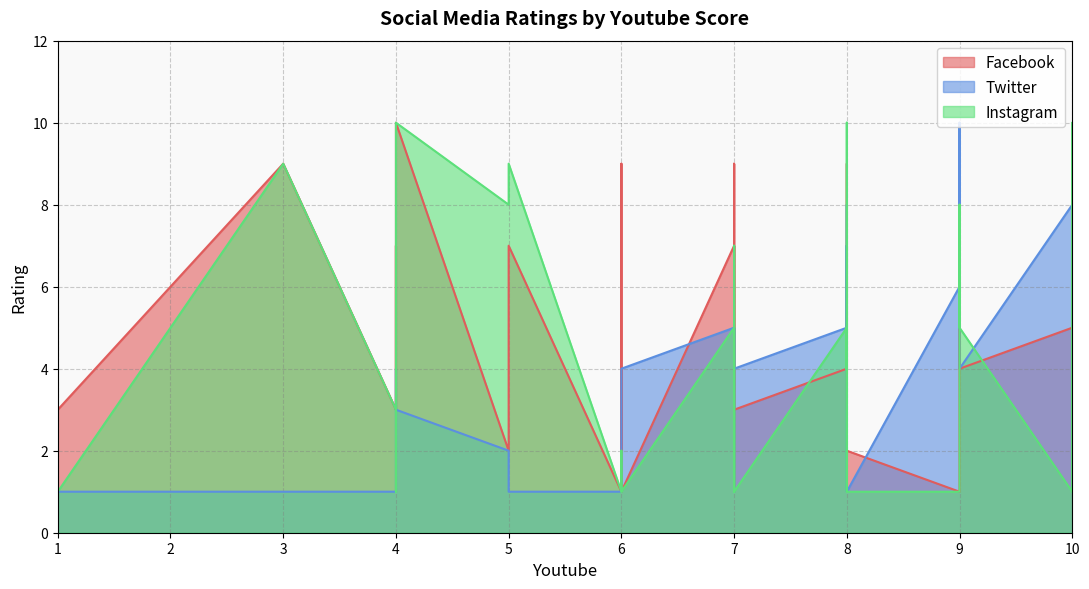

Which series has the largest range (max minus min)?

Facebook